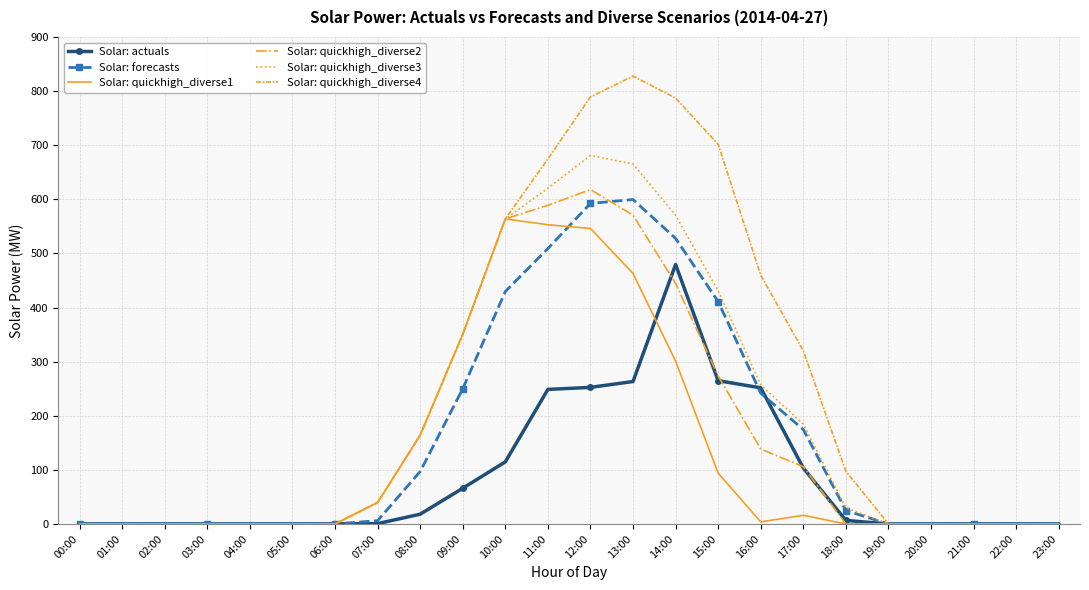

The value of Solar: quickhigh_diverse2 at 09:00 is 585.8. True or false?

False